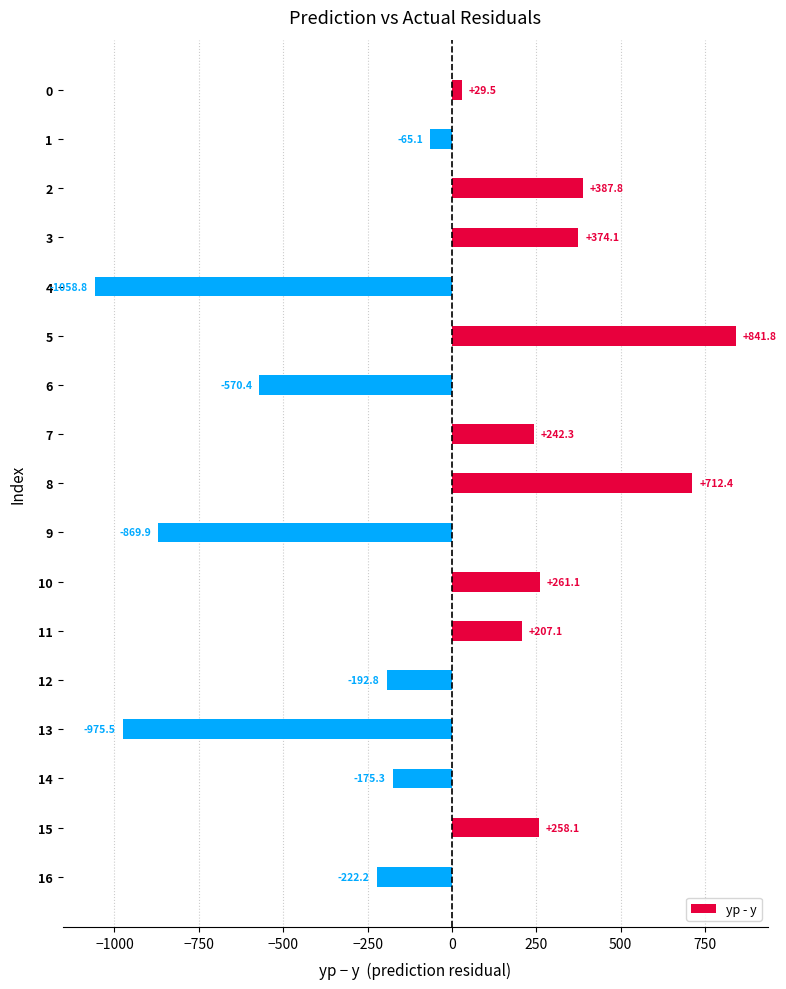

List the labels in order of value, smallest first.

4, 13, 9, 6, 16, 12, 14, 1, 0, 11, 7, 15, 10, 3, 2, 8, 5